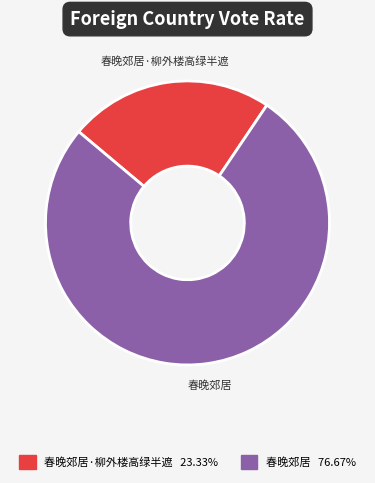

Is there a majority slice in this chart?

Yes